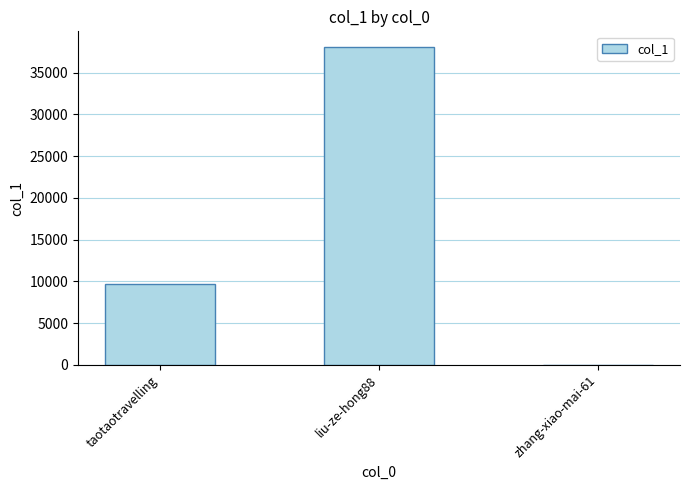

Which label corresponds to the largest value in the chart?

liu-ze-hong88